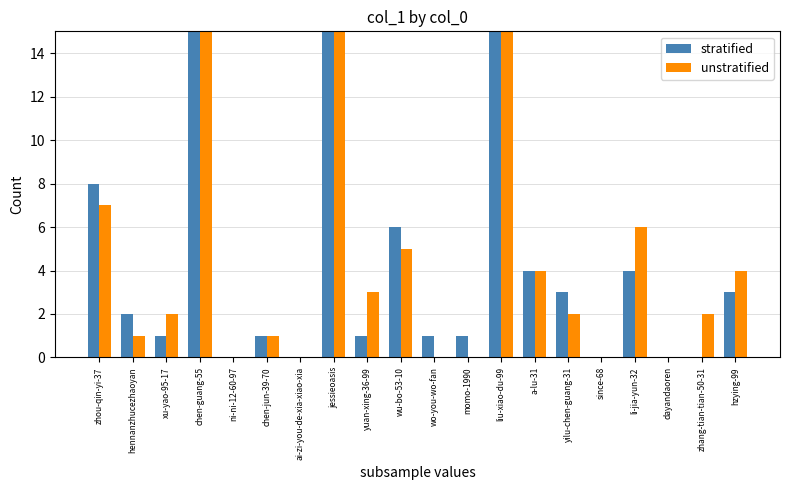

At how many categories does at least one series exceed 4890?

1